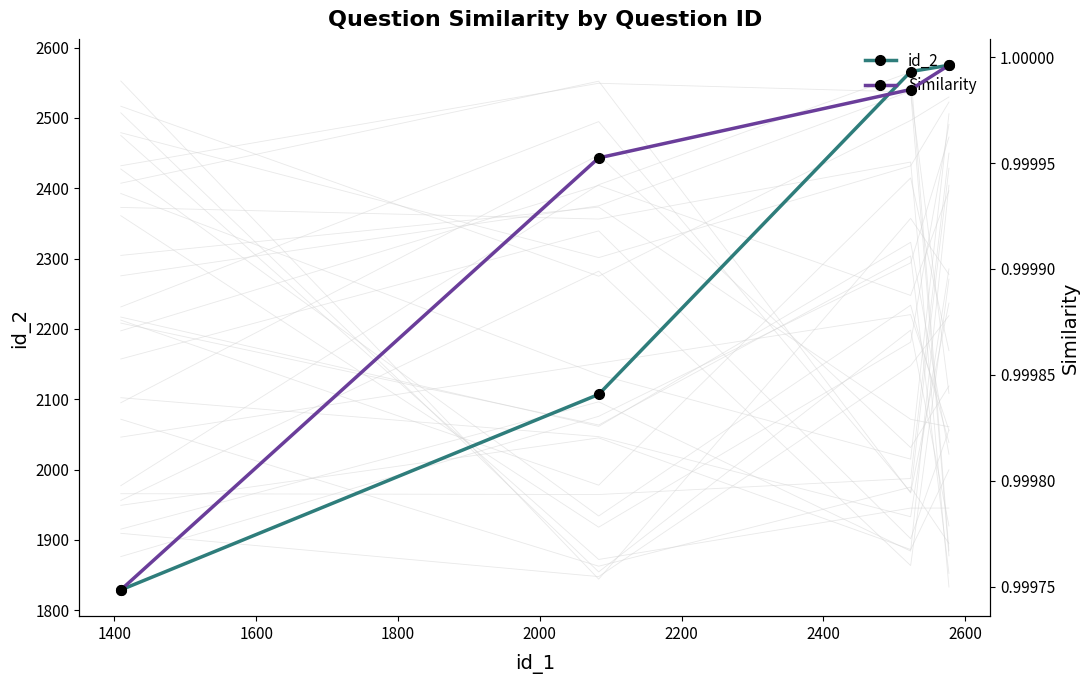

What is the lowest value of the id_2 series?

1829